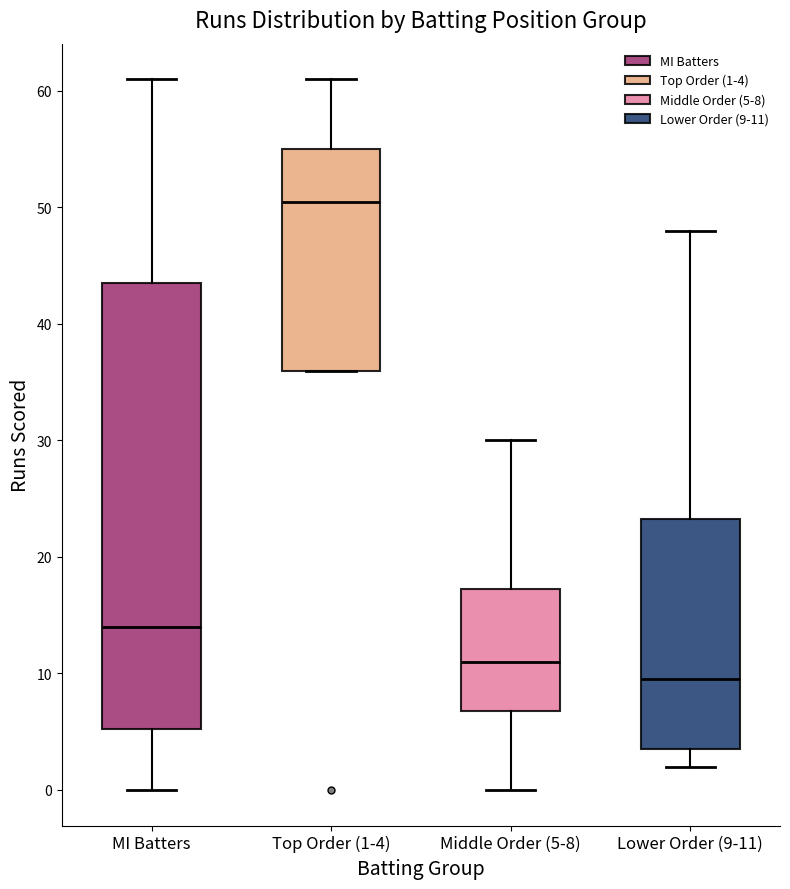

Reading left to right, read every box against the y-axis: the position of its median line, the range the box covers, and the ends of its whiskers. The values are not printed on the chart, so give them approximately, as read against the axis.

MI Batters: median 14, box 5 to 44, whiskers 0 to 61
Top Order (1-4): median 51, box 36 to 55, whiskers 36 to 61
Middle Order (5-8): median 11, box 7 to 17, whiskers 0 to 30
Lower Order (9-11): median 10, box 4 to 23, whiskers 2 to 48